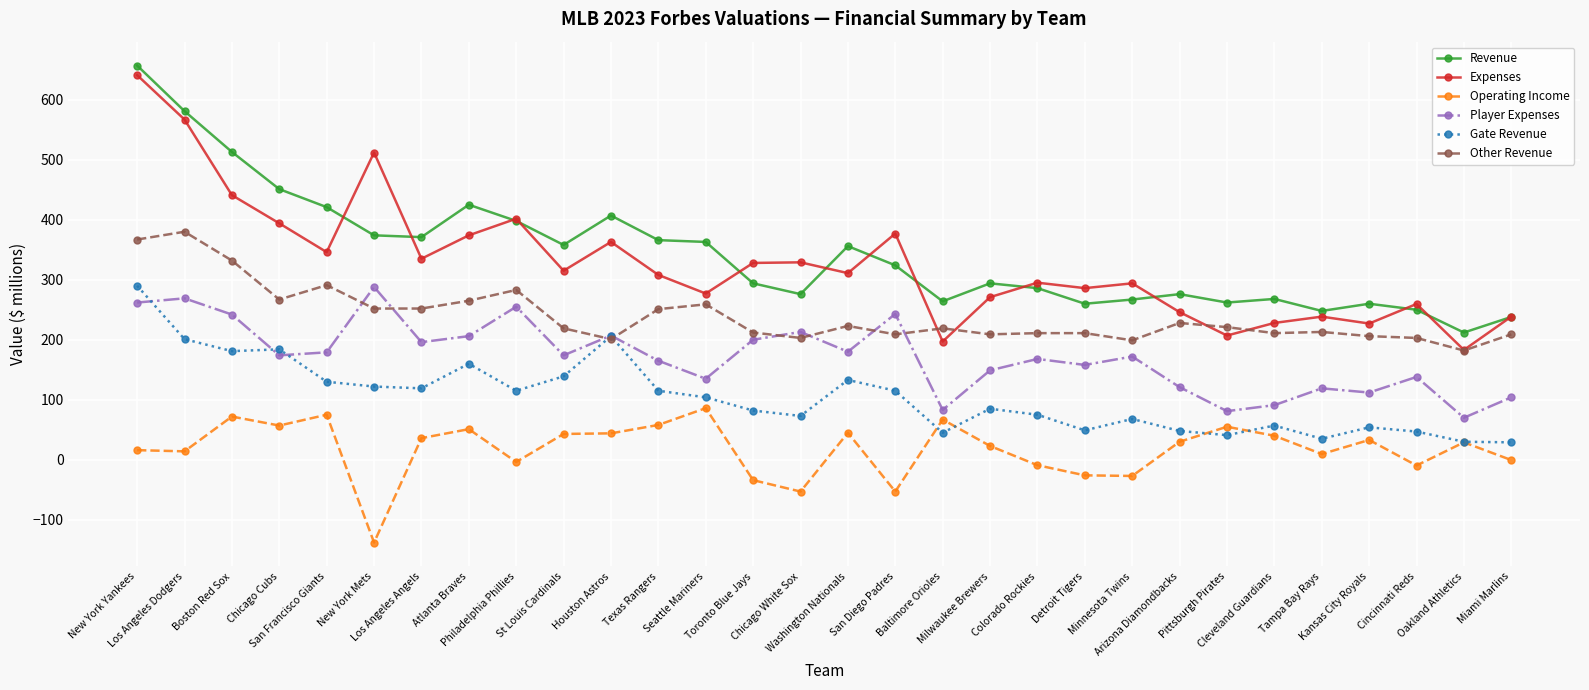

True or false: Operating Income and Other Revenue intersect in this chart.

False